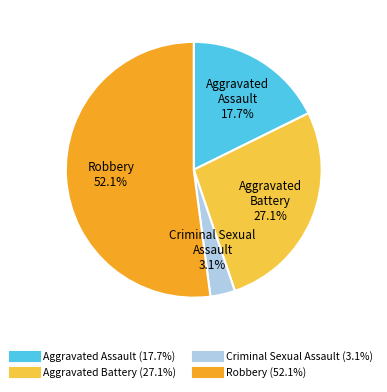

To the nearest percent, what portion does Aggravated Assault represent?

18%